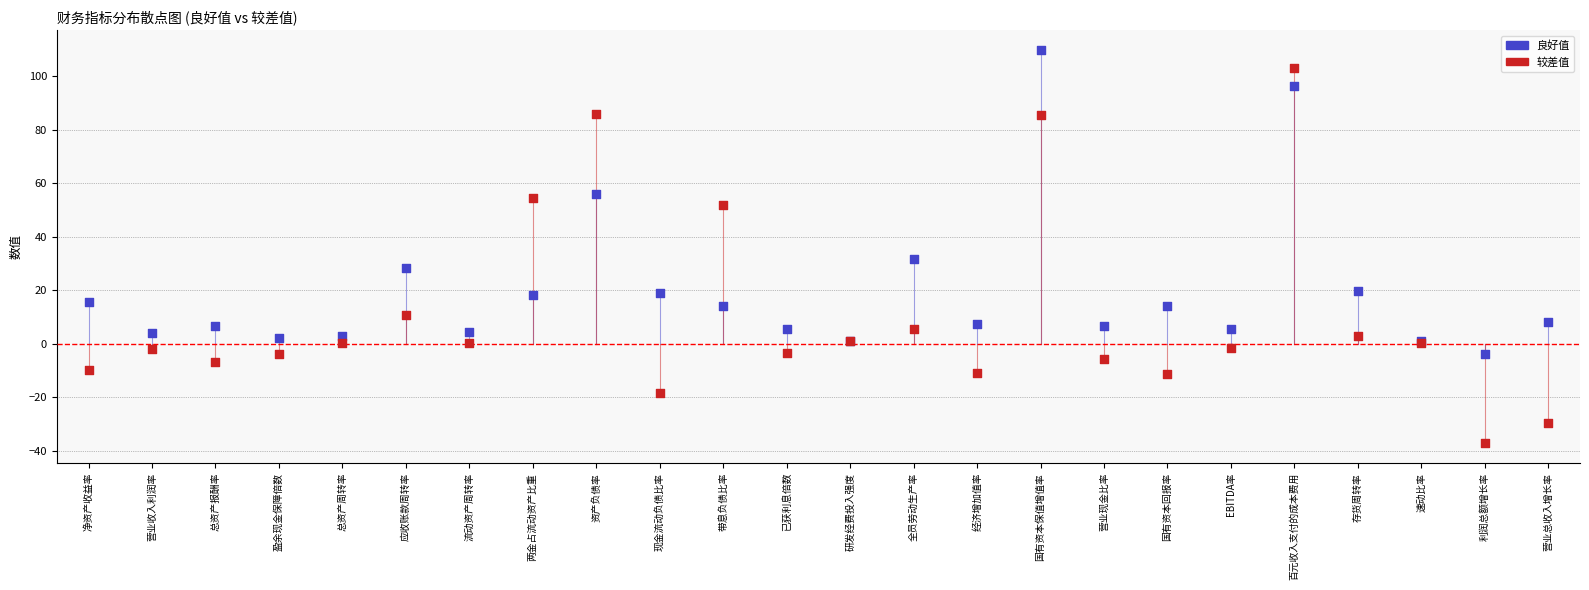

Which series contains the highest Y value?

良好值